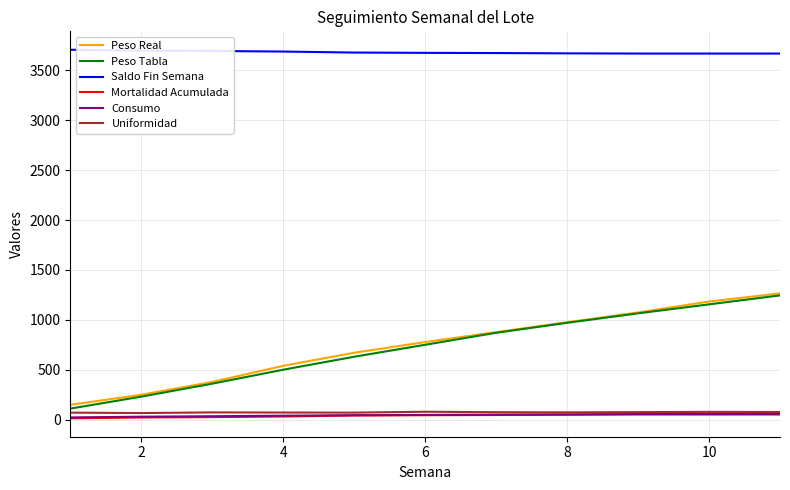

What is the lowest value of the Saldo Fin Semana series?

3669.0